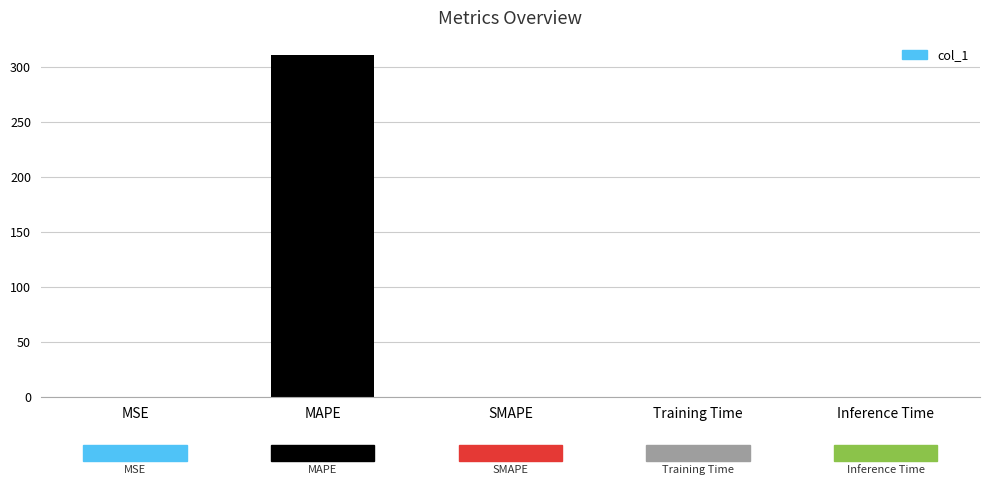

True or false: the data shows 0.0 at Training Time.

True